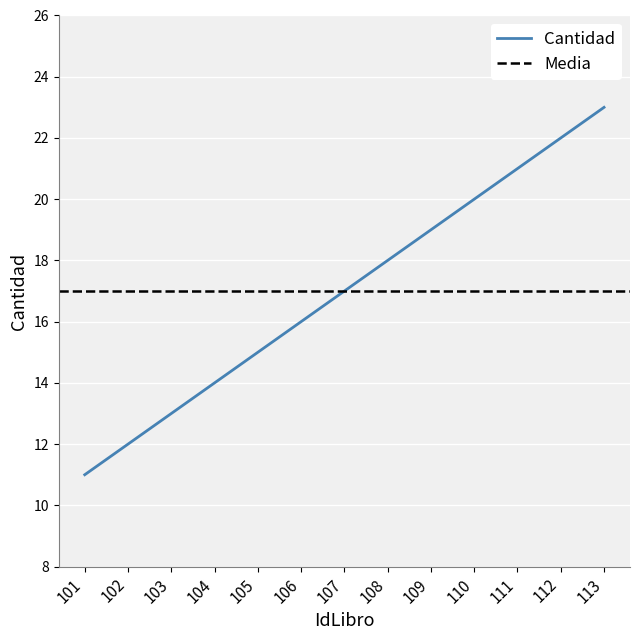

What is the difference between the values at 103 and 110?

7